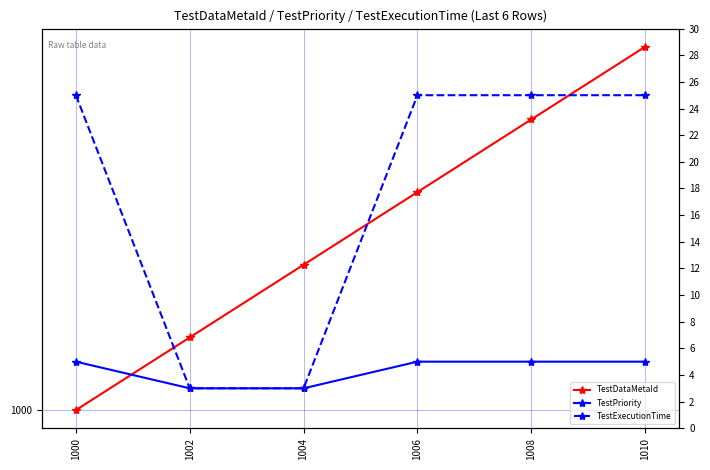

Which category has the lowest value across all series?

1002